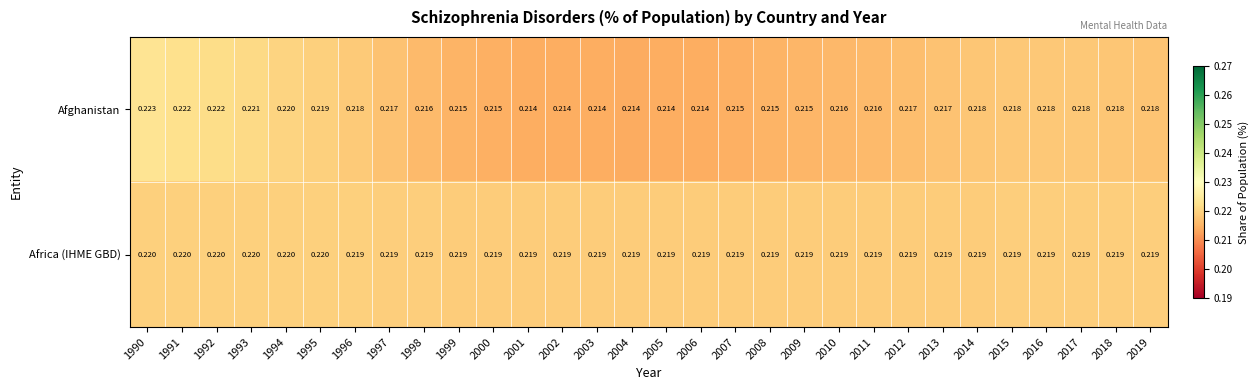

Is the value of Africa (IHME GBD) at 1999 greater than the value of Afghanistan at 1998?

Yes